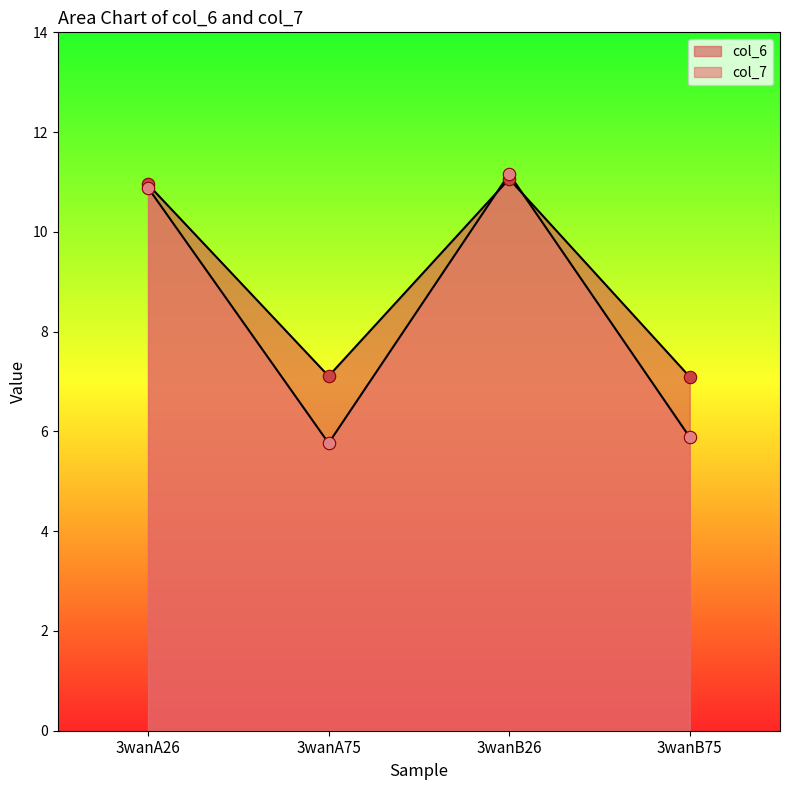

Which series has the largest Y range (max minus min)?

col_7